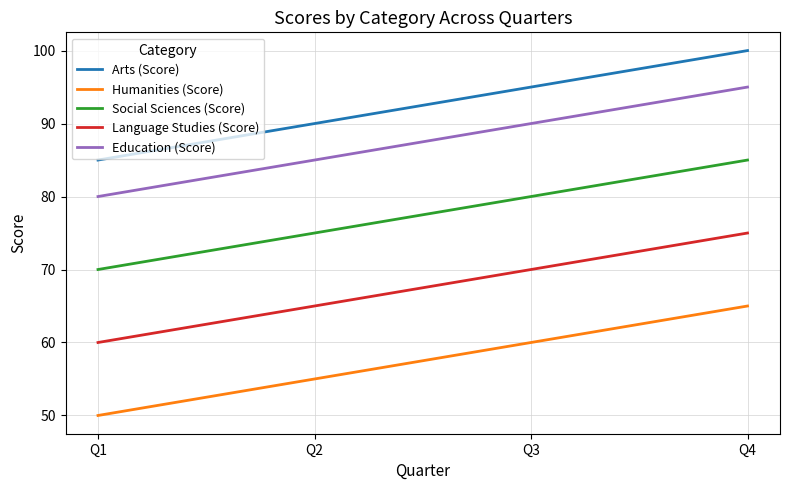

At which label does Education (Score) reach its minimum?

Q1